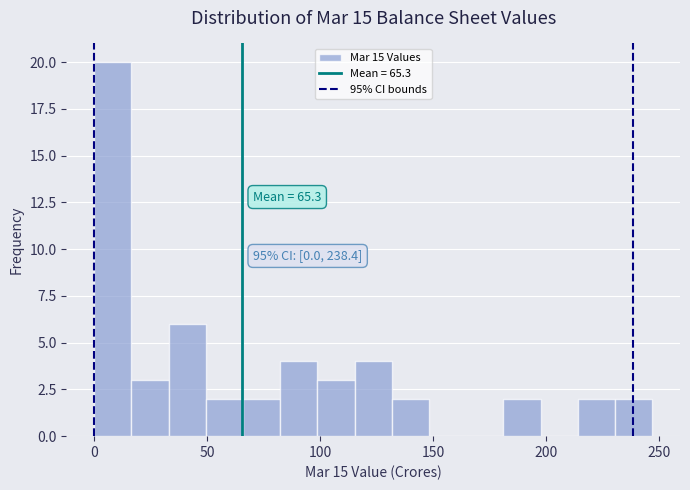

Read against the x-axis, roughly where is the centre of the tallest bar?

10